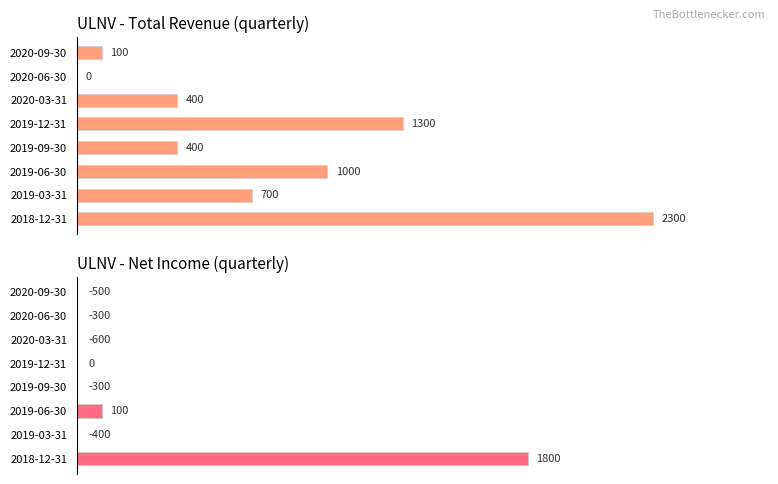

Rank the series by their maximum value, from highest to lowest.

Total Revenue, Net Income